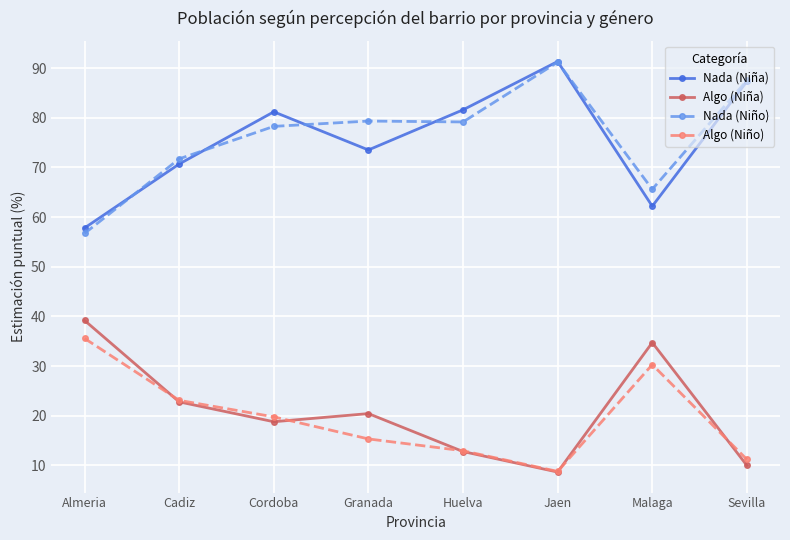

True or false: Nada (Niña) has a value of 48.9 at Jaen.

False